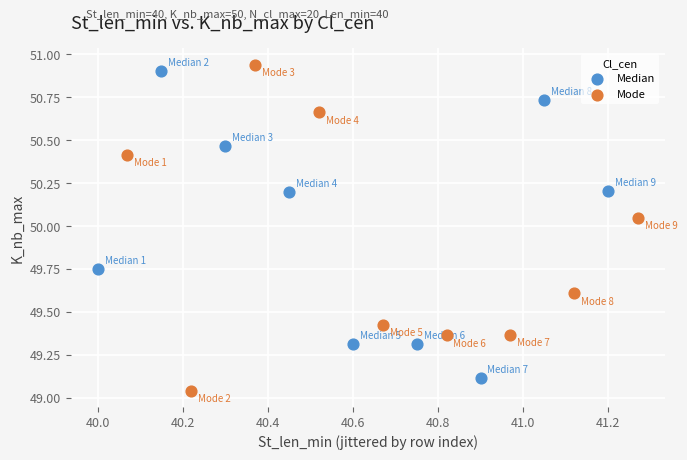

What are all the series names shown in the legend?

Median, Mode